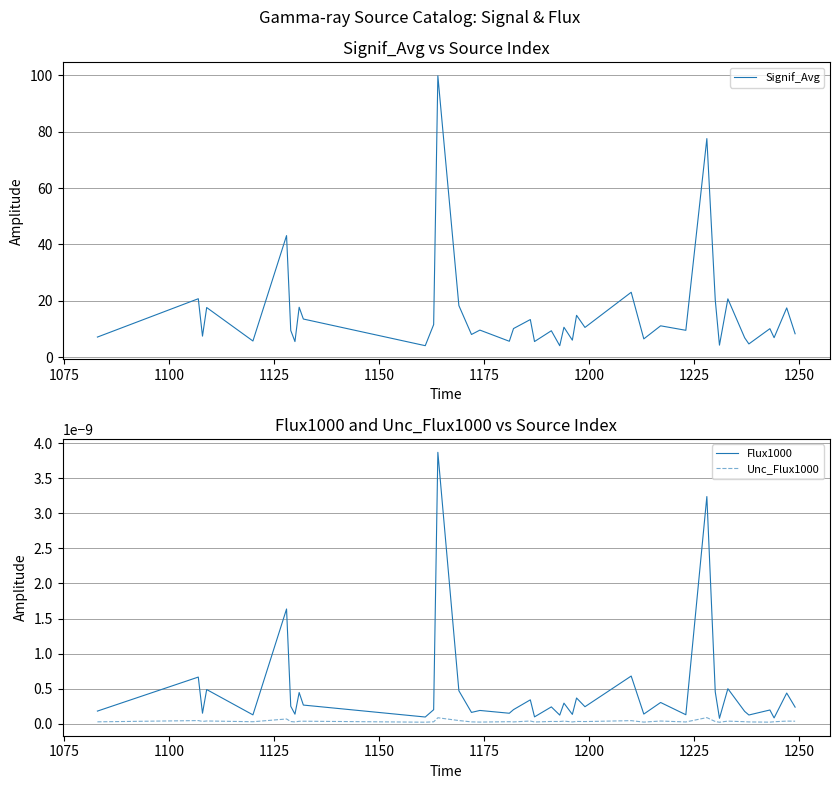

Does the chart display data point markers on the line(s)?

No